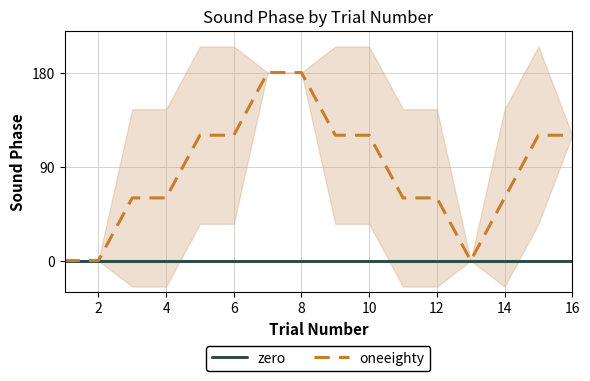

List the series in order of their overall mean, lowest first.

zero, oneeighty